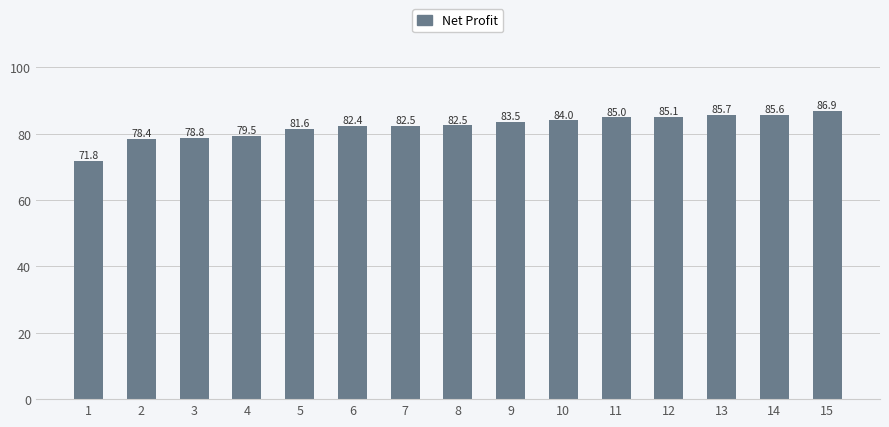

Where is the data nearest to the value 79?

3